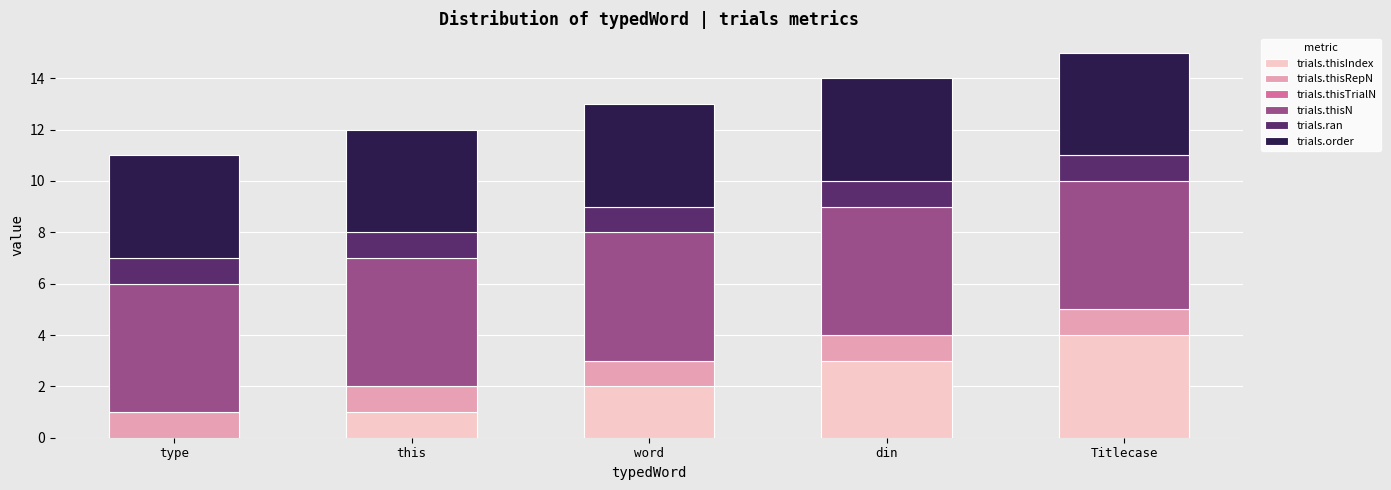

What is the maximum value for trials.thisIndex?

4